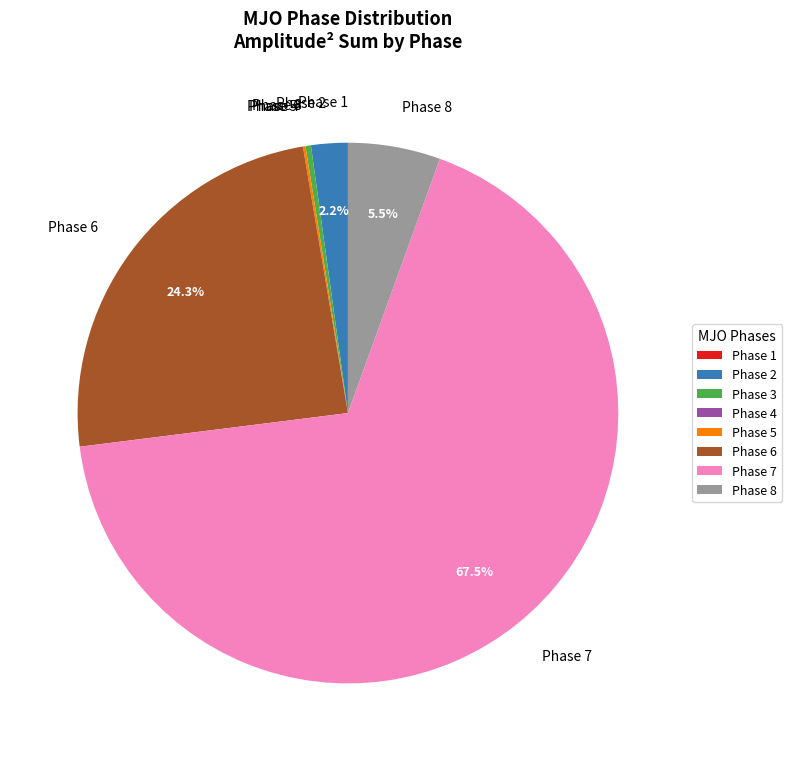

Which slice is the largest?

Phase 7